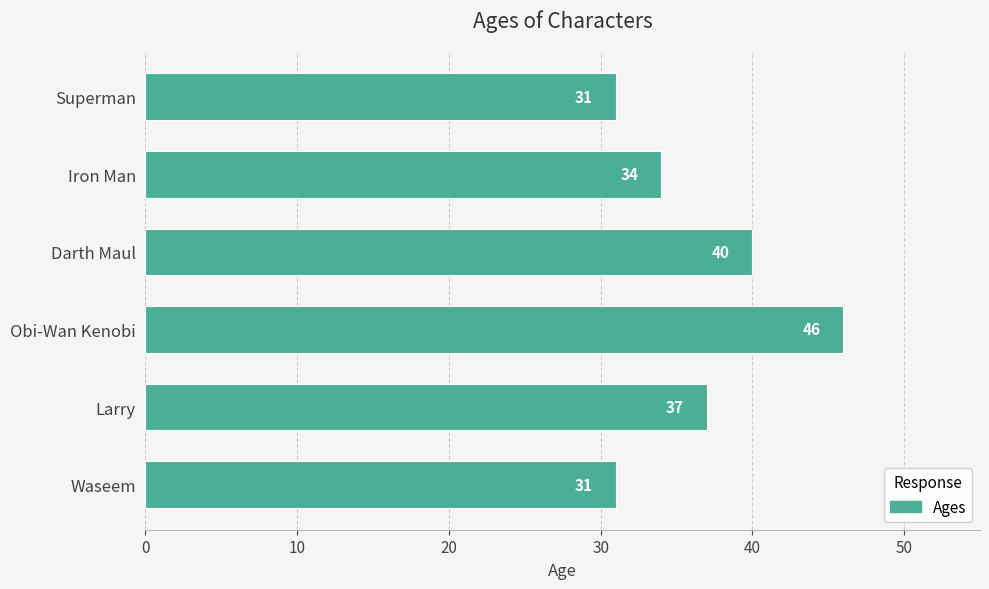

What is the change in value from Larry to Superman?

-6